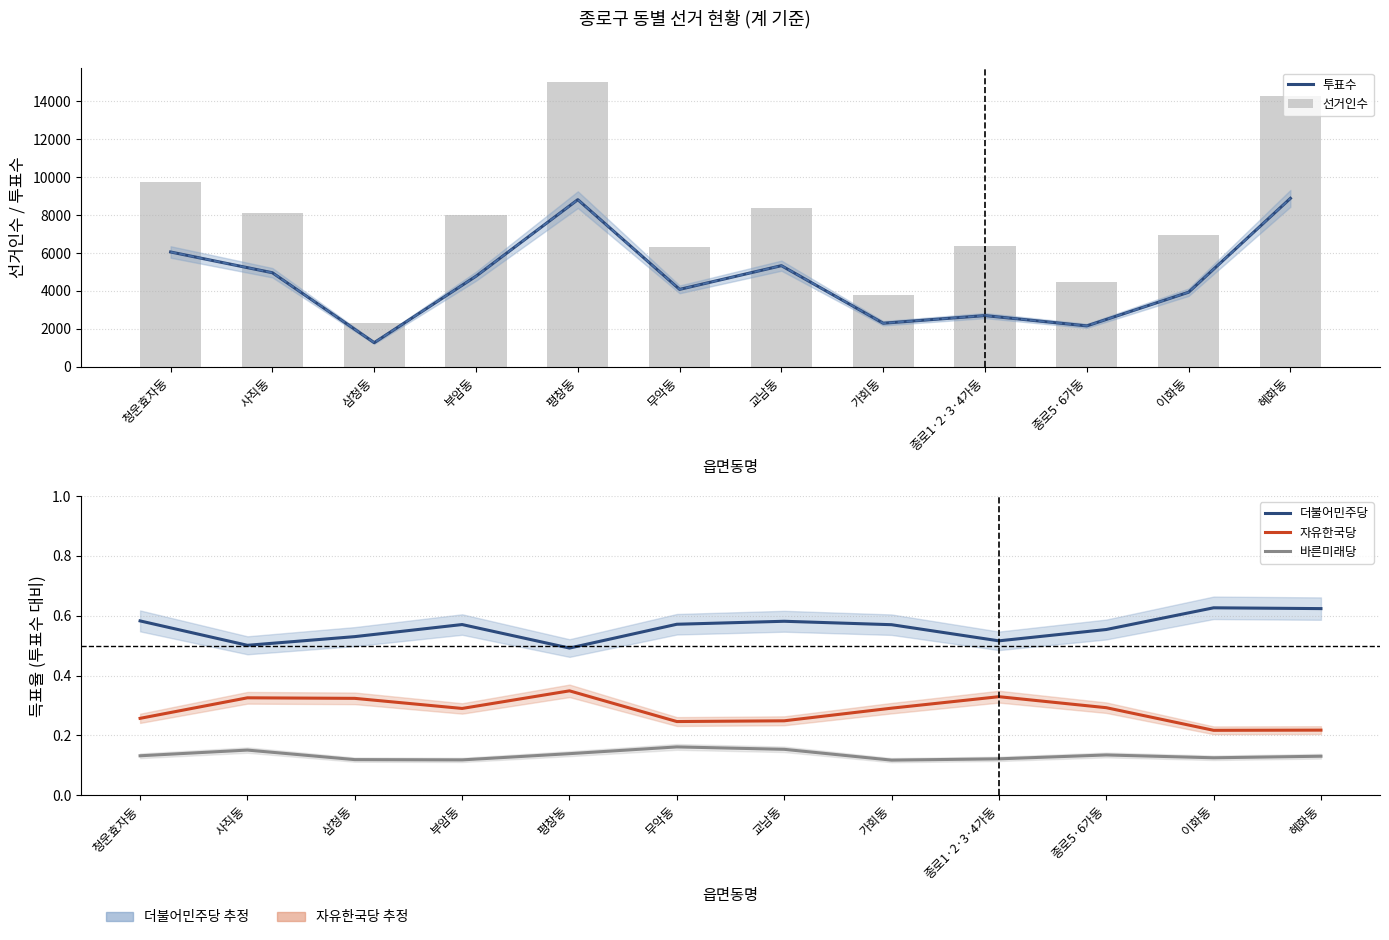

Reading left to right, transcribe all the data shown in this chart.

투표수: 청운효자동=6051.0	사직동=4958.0	삼청동=1275.0	부암동=4776.0	평창동=8807.0	무악동=4082.0	교남동=5331.0	가회동=2298.0	종로1·2·3·4가동=2701.0	종로5·6가동=2159.0	이화동=3933.0	혜화동=8876.0
선거인수: 청운효자동=9719.0	사직동=8106.0	삼청동=2307.0	부암동=7997.0	평창동=15012.0	무악동=6306.0	교남동=8372.0	가회동=3787.0	종로1·2·3·4가동=6385.0	종로5·6가동=4492.0	이화동=6951.0	혜화동=14258.0
더불어민주당: 청운효자동=0.6	사직동=0.5	삼청동=0.5	부암동=0.6	평창동=0.5	무악동=0.6	교남동=0.6	가회동=0.6	종로1·2·3·4가동=0.5	종로5·6가동=0.6	이화동=0.6	혜화동=0.6
자유한국당: 청운효자동=0.3	사직동=0.3	삼청동=0.3	부암동=0.3	평창동=0.3	무악동=0.2	교남동=0.2	가회동=0.3	종로1·2·3·4가동=0.3	종로5·6가동=0.3	이화동=0.2	혜화동=0.2
바른미래당: 청운효자동=0.1	사직동=0.2	삼청동=0.1	부암동=0.1	평창동=0.1	무악동=0.2	교남동=0.2	가회동=0.1	종로1·2·3·4가동=0.1	종로5·6가동=0.1	이화동=0.1	혜화동=0.1